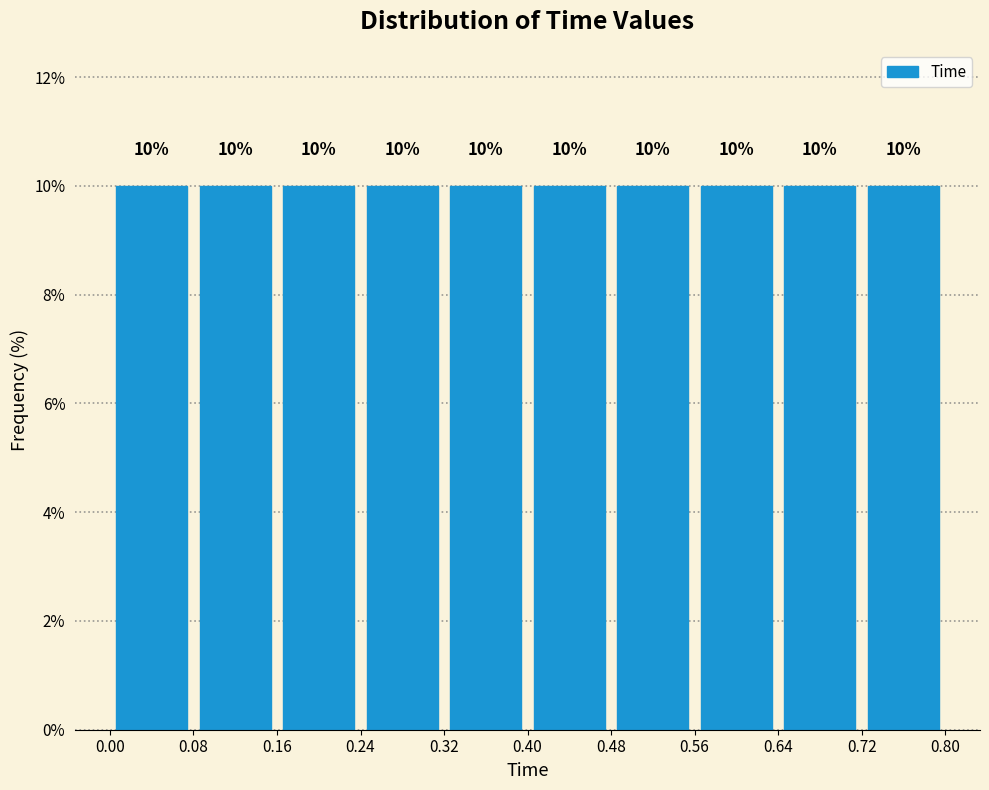

How tall is the bar that spans 0.64 to 0.72 on the x-axis?

10